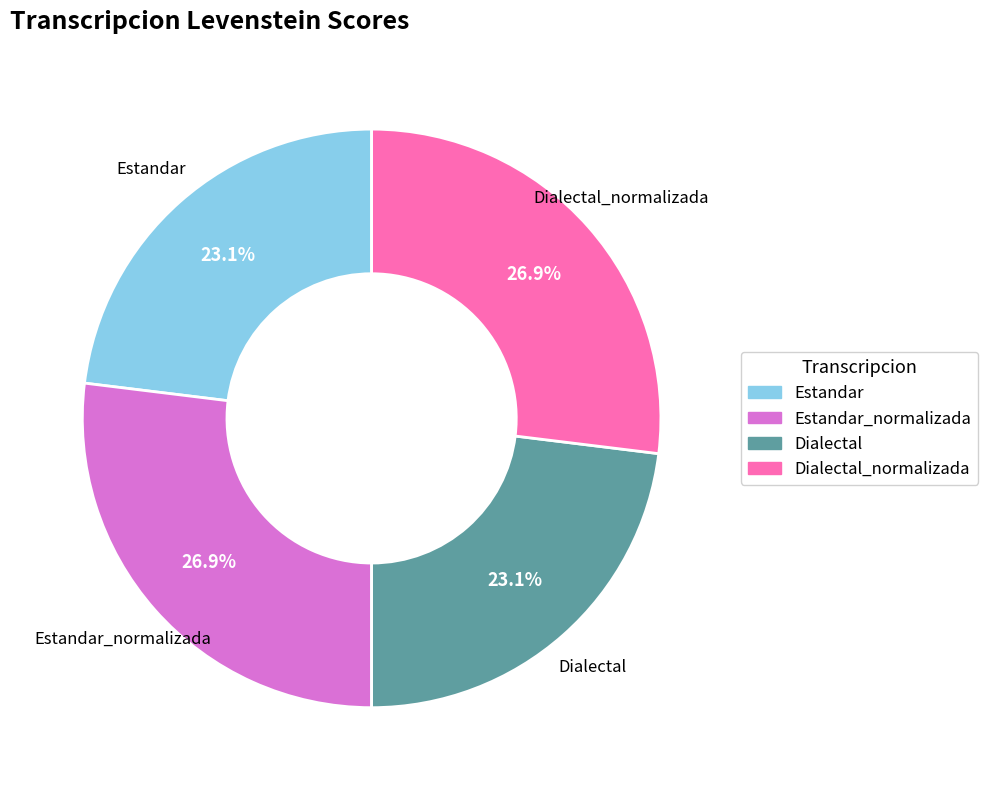

How many segments does this pie chart have?

4